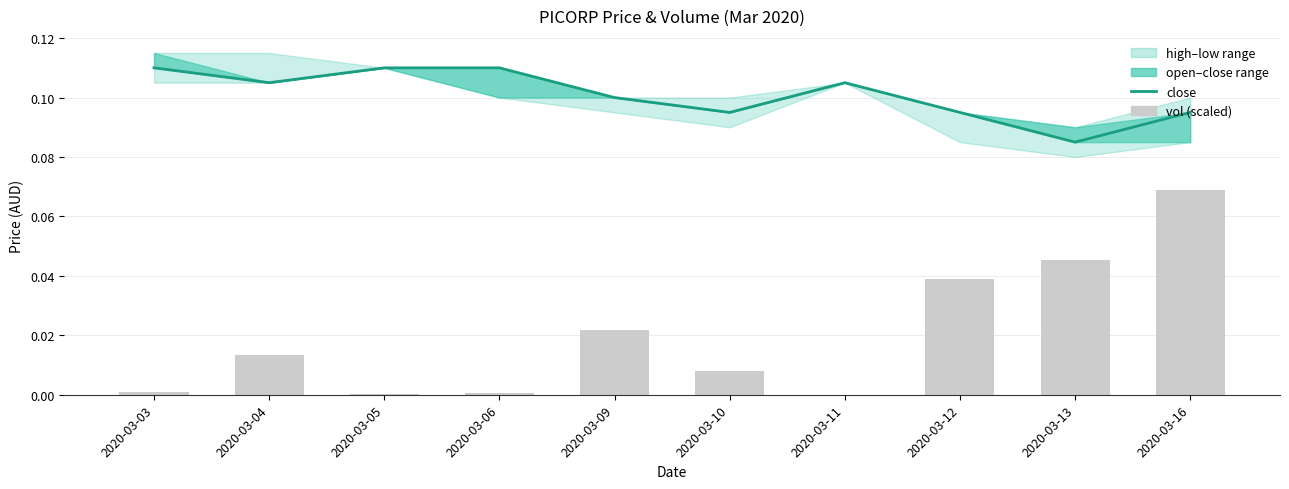

What is the total value across all series at 2020-03-06?

0.1